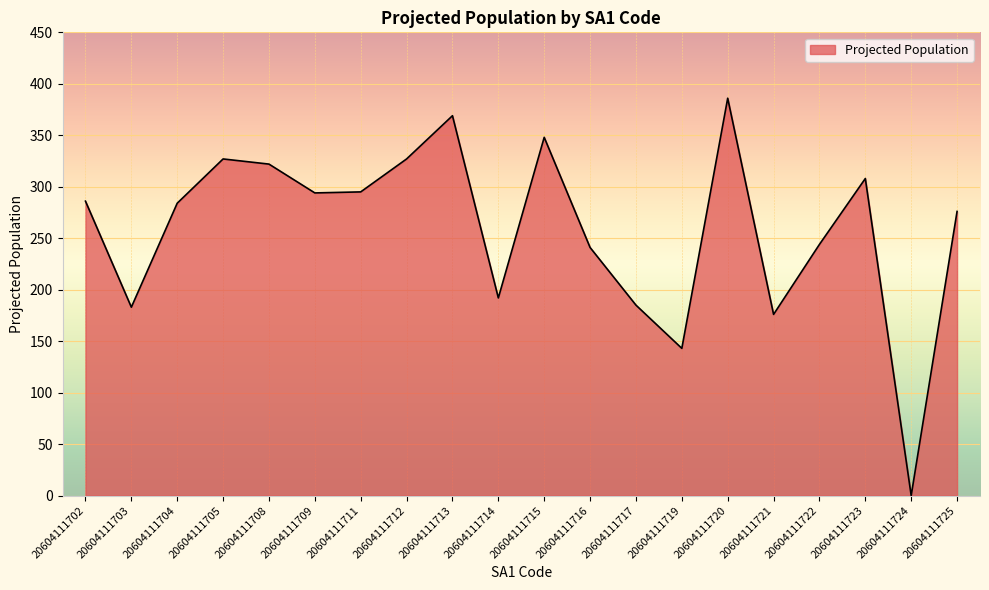

What is the approximate value at 20604111705, to the nearest 5?

325